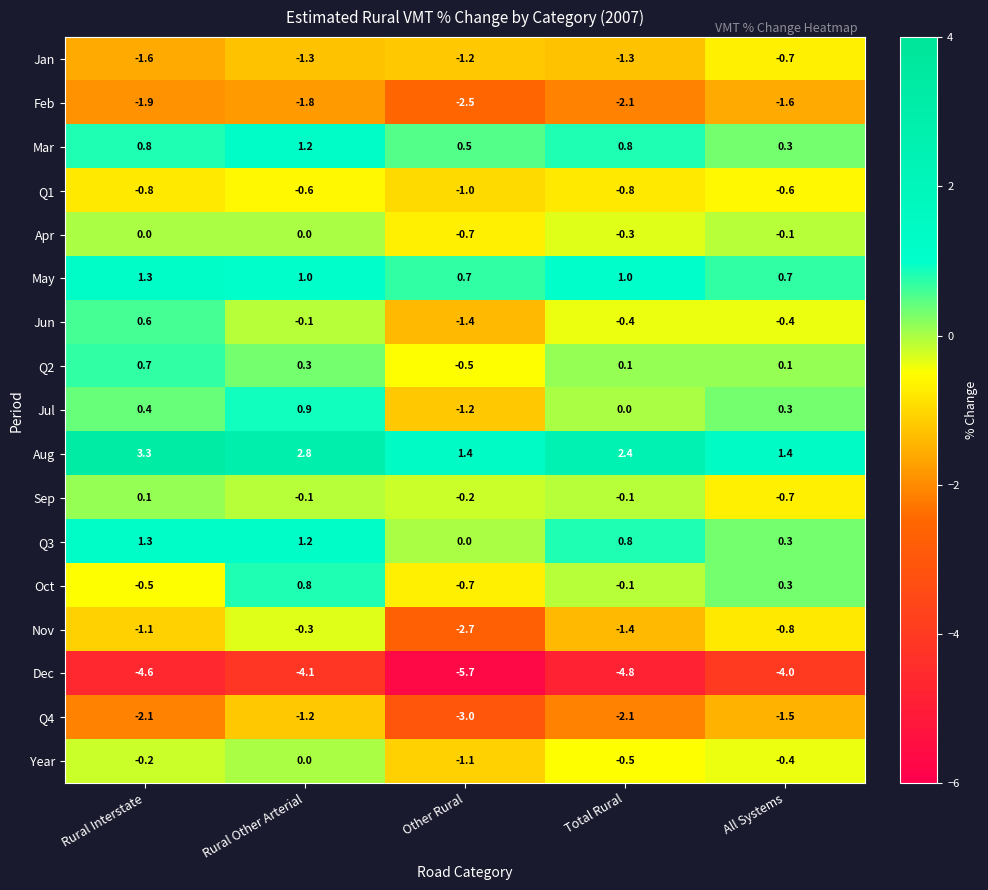

What is the difference between the second highest and minimum values in the May series?

0.3